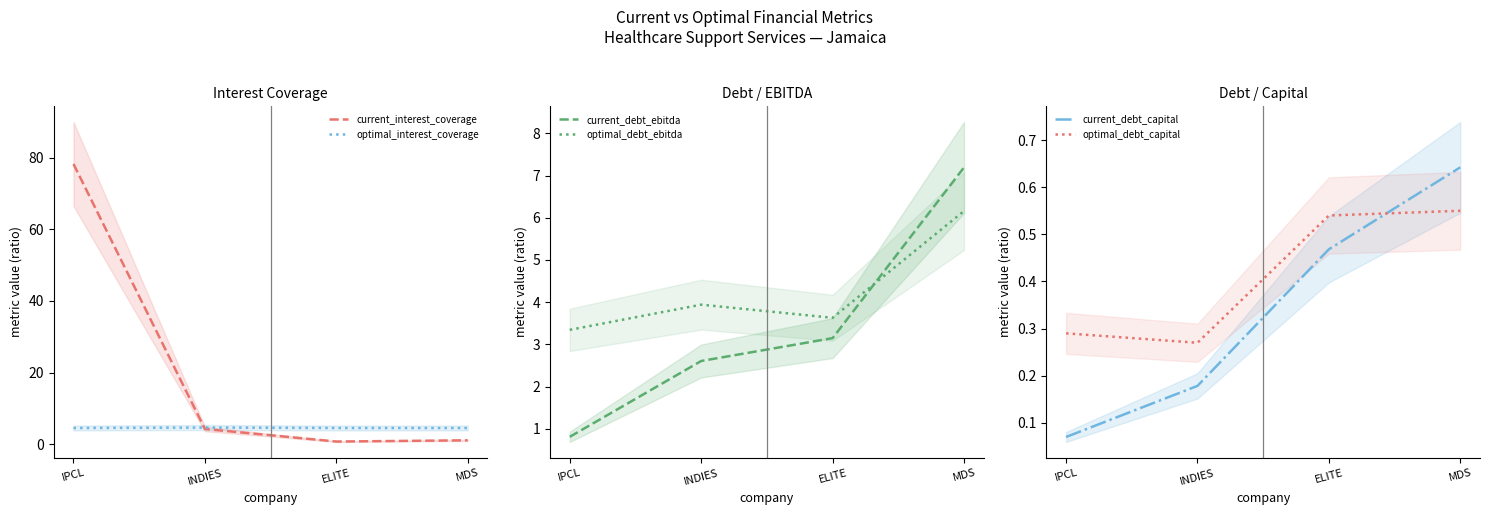

True or false: current_interest_coverage and optimal_debt_capital intersect in this chart.

False